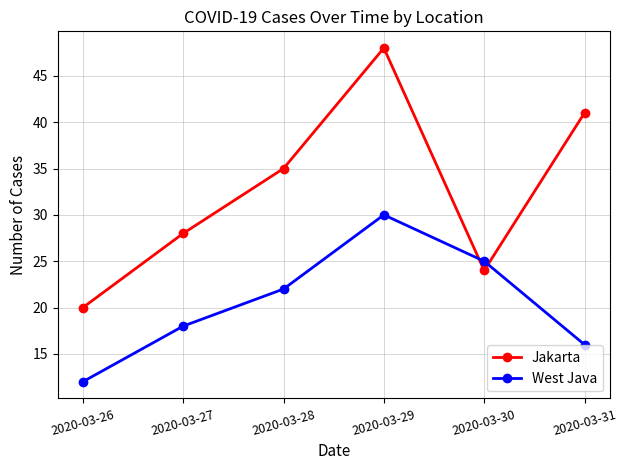

True or false: West Java has a value of 27 at 2020-03-31.

False